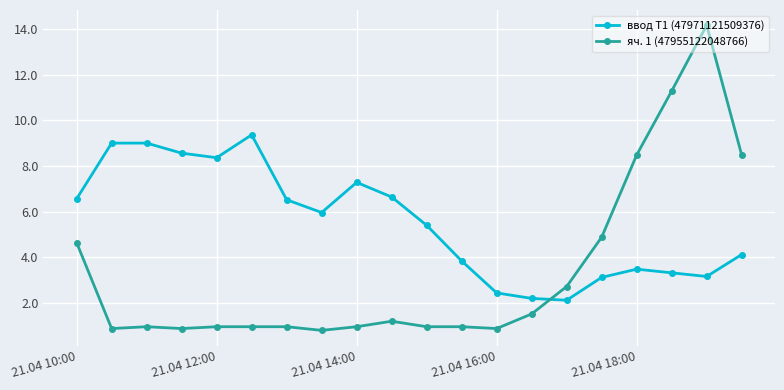

True or false: ввод Т1 (47971121509376) and яч. 1 (47955122048766) cross at least once.

True